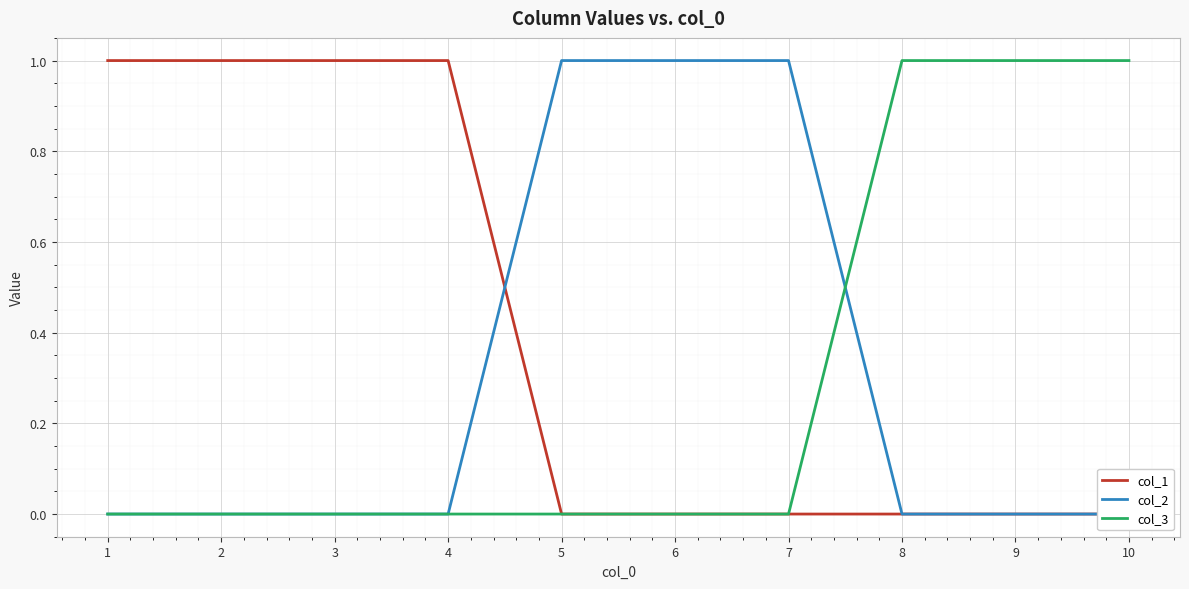

How many series are shown in this chart?

3